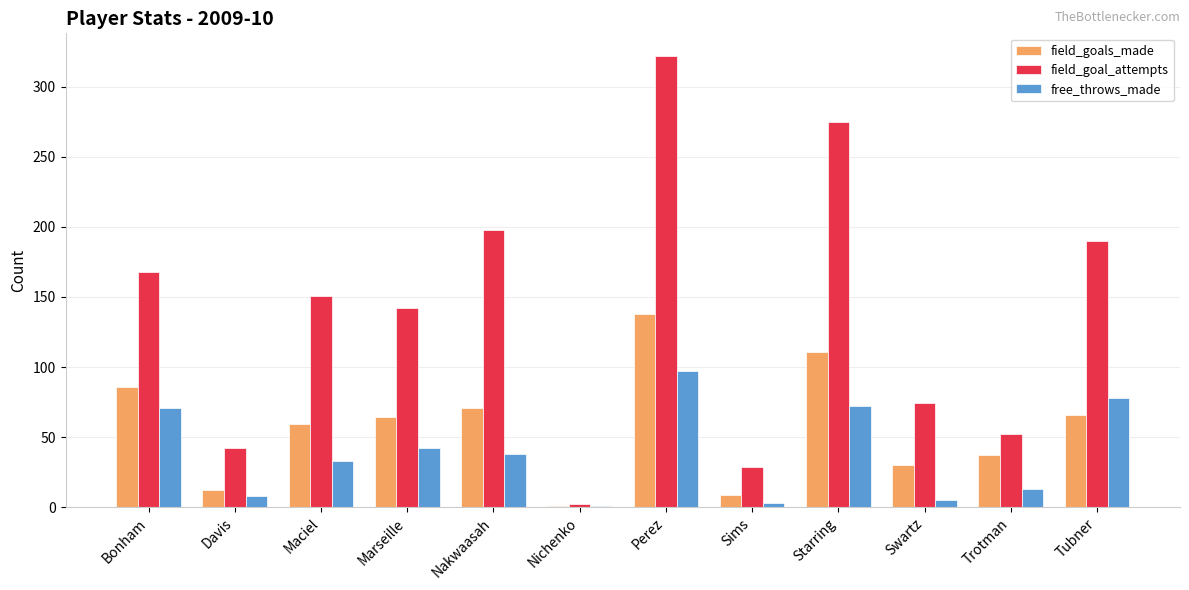

Which series has the largest total across all categories?

field_goal_attempts